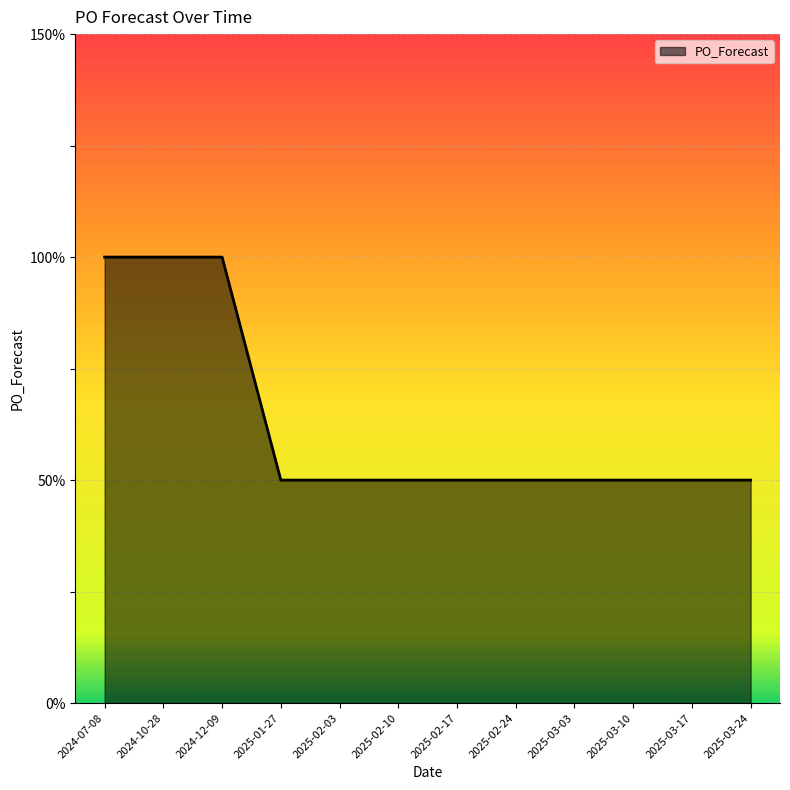

Is this an area chart (filled region under the line)?

Yes